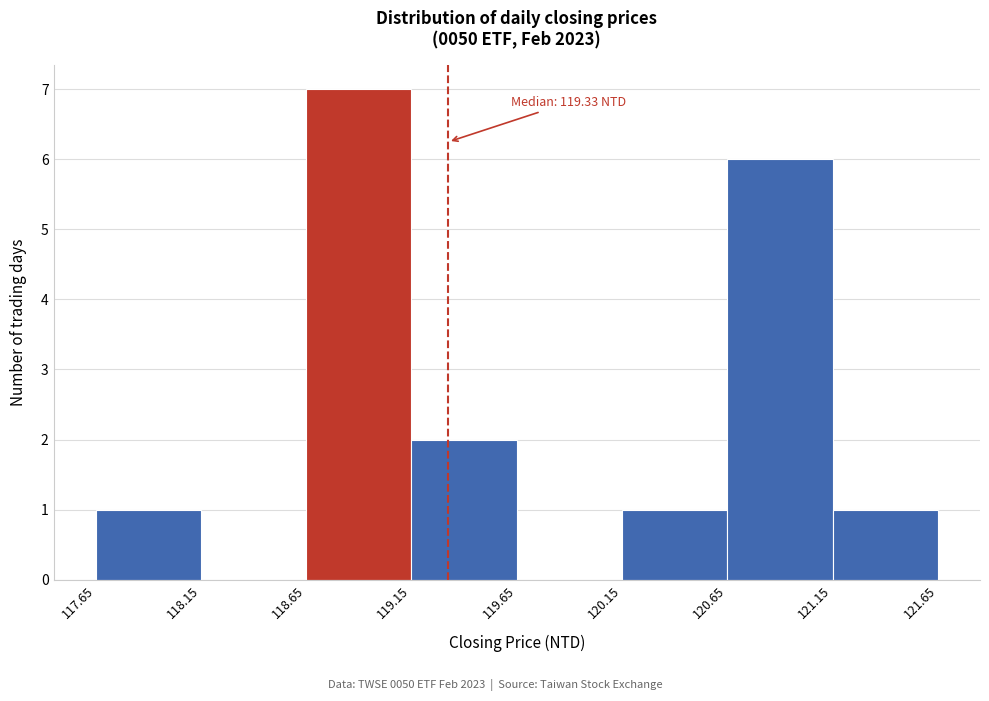

Over which range of the x-axis is the bar tallest?

118.65 to 119.15